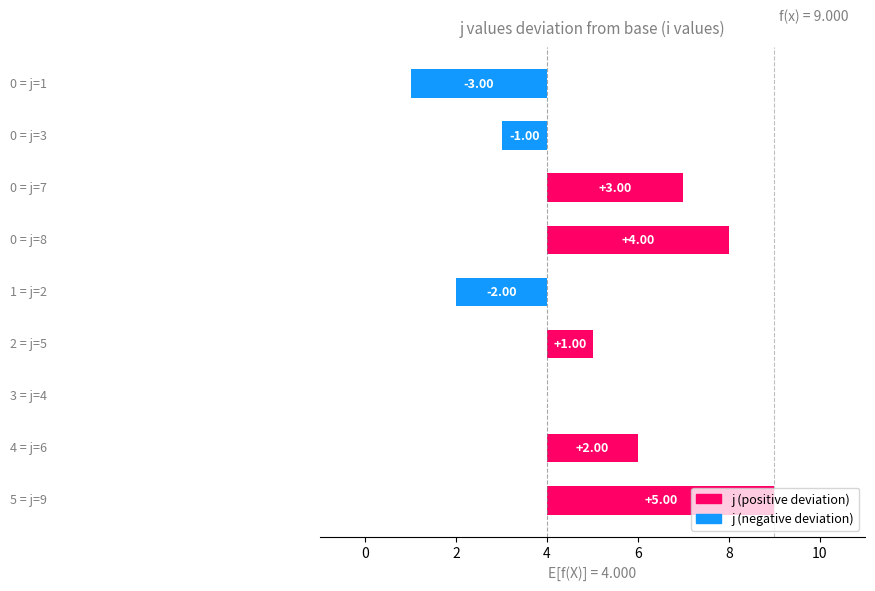

What is the difference between the maximum and second lowest values in the i_values series?

5